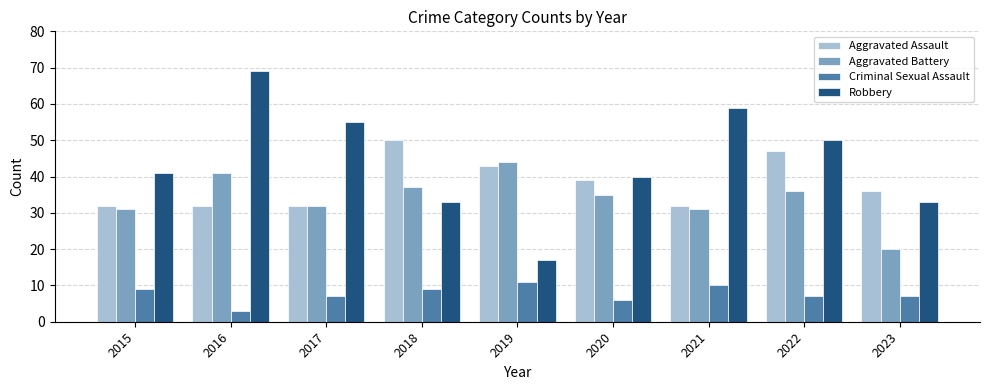

What is the minimum value for Criminal Sexual Assault?

3